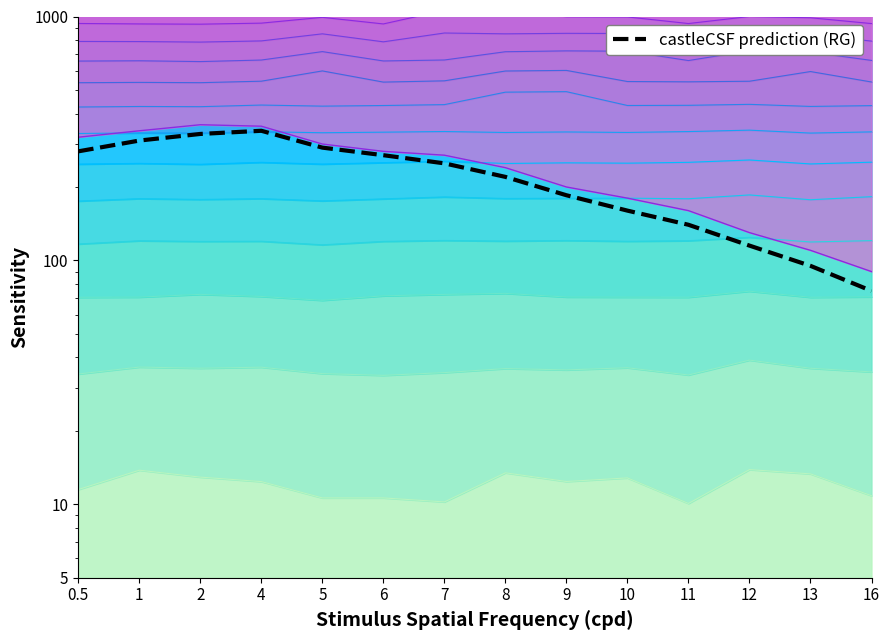

What is the sum of the values at 5 and 11?

430